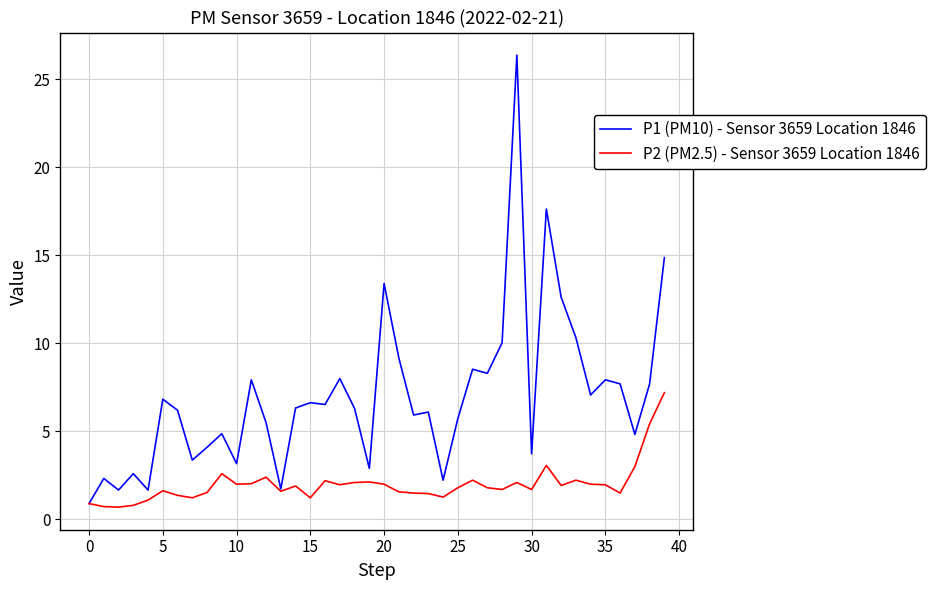

Which series has the widest spread of values?

P1 (PM10) - Sensor 3659 Location 1846